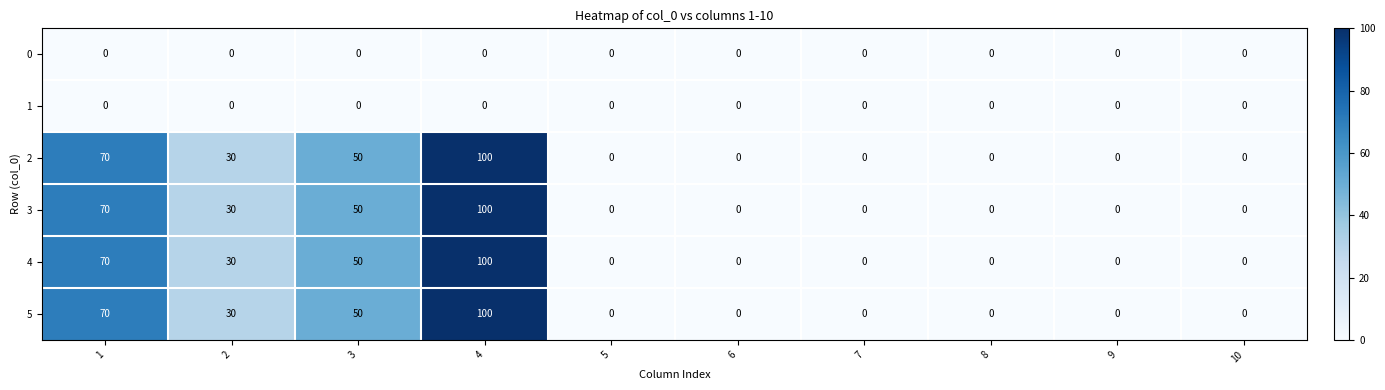

What is the difference between the highest and lowest values at 3?

50